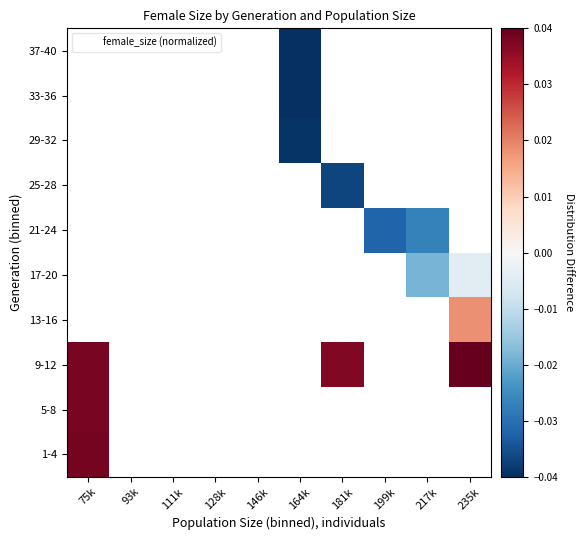

At how many categories does at least one series exceed 0?

3